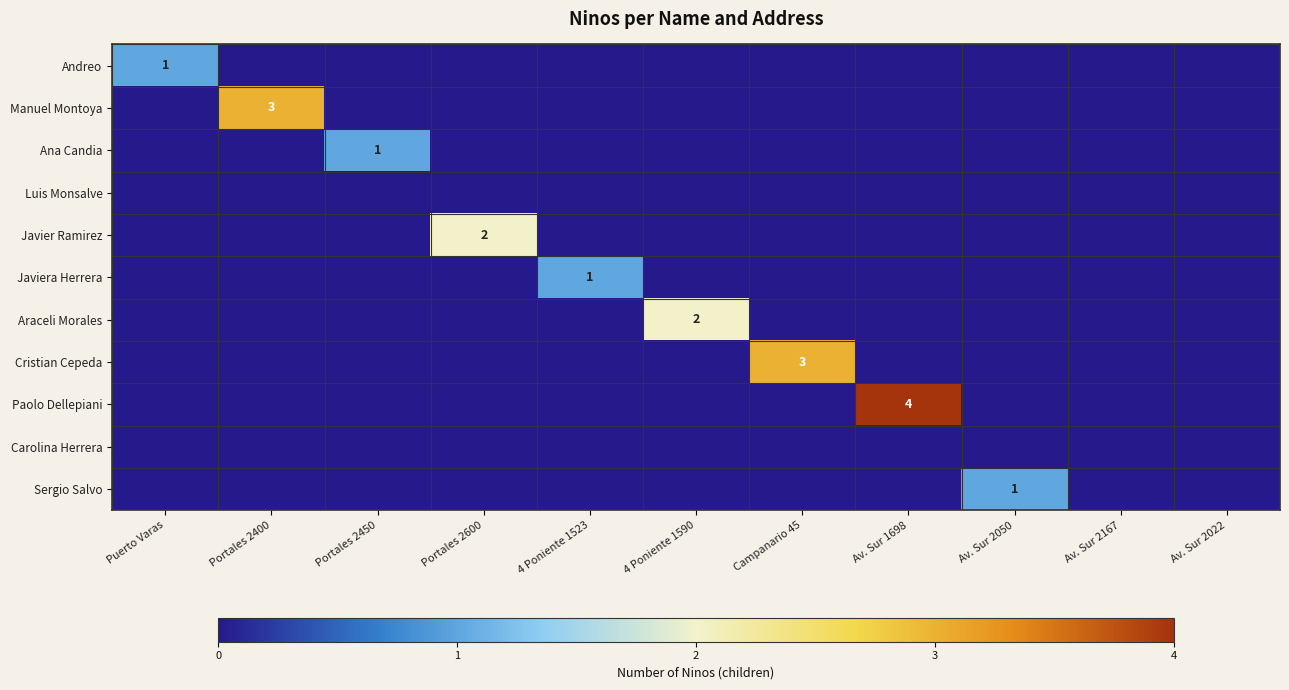

At which category is the sum across all series the highest?

Av. Sur 1698